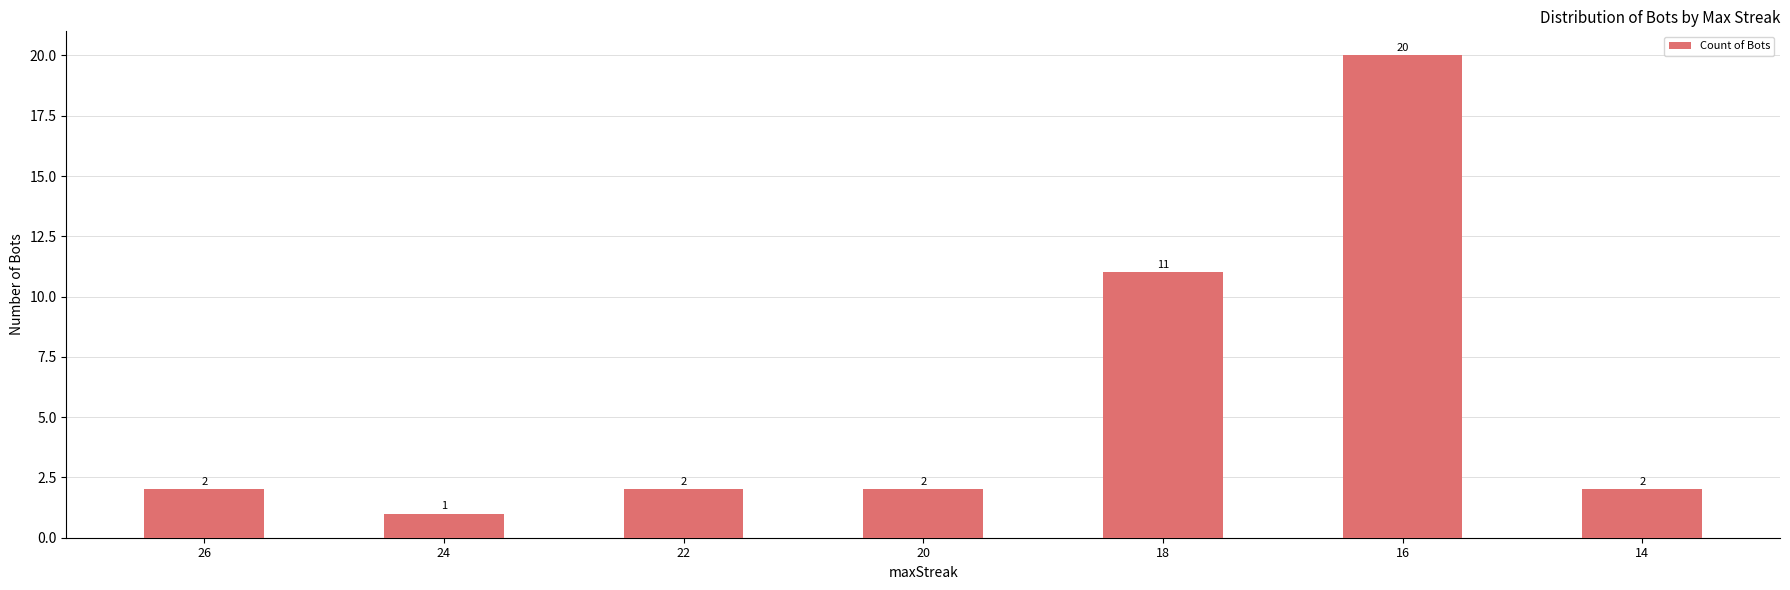

Approximately how many times larger is the value at 22 compared to 24?

2.0